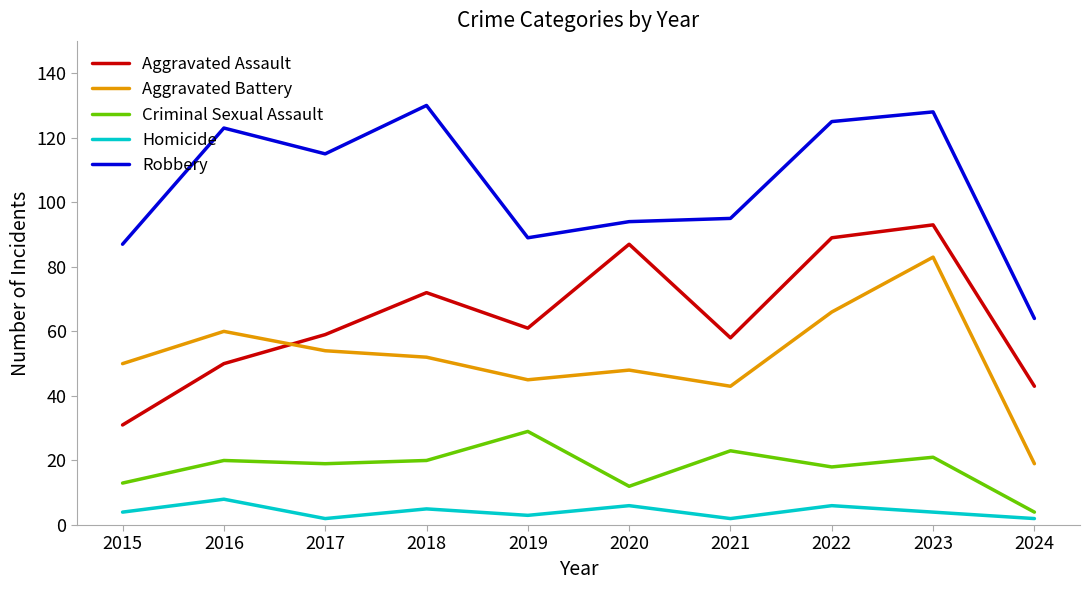

Reading left to right, what are all the values shown in this chart?

Aggravated Assault: 2015=31	2016=50	2017=59	2018=72	2019=61	2020=87	2021=58	2022=89	2023=93	2024=43
Aggravated Battery: 2015=50	2016=60	2017=54	2018=52	2019=45	2020=48	2021=43	2022=66	2023=83	2024=19
Criminal Sexual Assault: 2015=13	2016=20	2017=19	2018=20	2019=29	2020=12	2021=23	2022=18	2023=21	2024=4
Homicide: 2015=4	2016=8	2017=2	2018=5	2019=3	2020=6	2021=2	2022=6	2023=4	2024=2
Robbery: 2015=87	2016=123	2017=115	2018=130	2019=89	2020=94	2021=95	2022=125	2023=128	2024=64